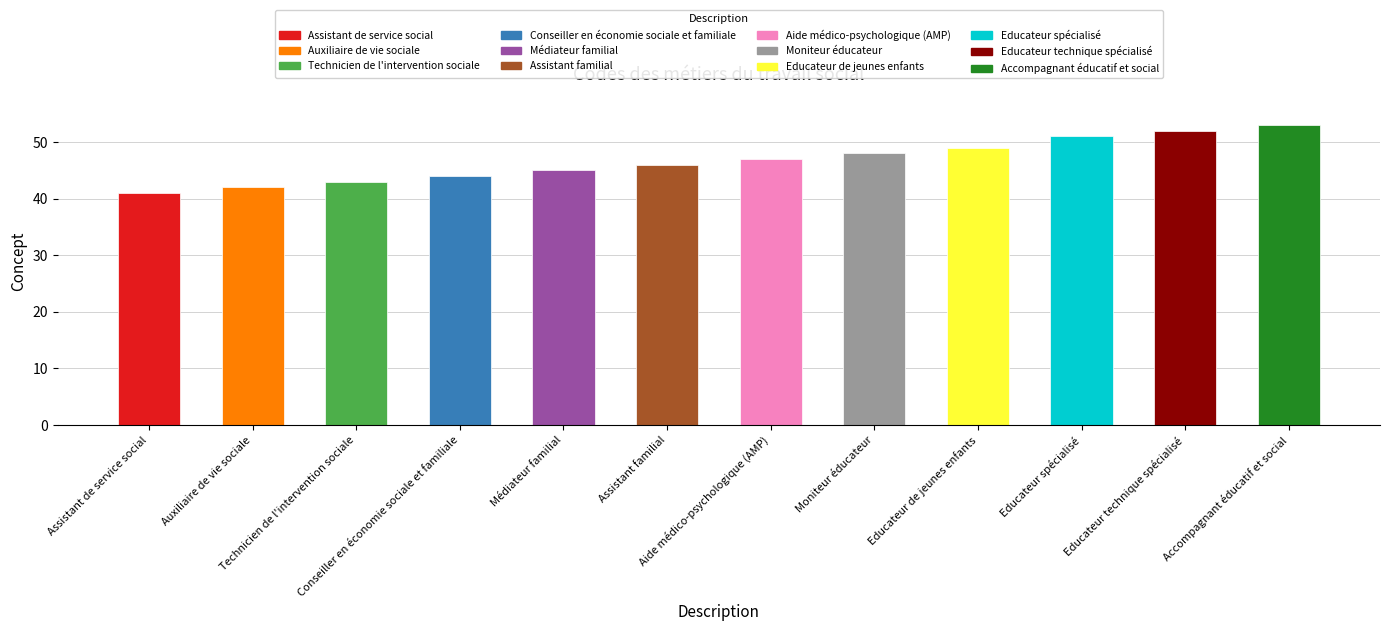

List the labels in order of value, largest first.

Accompagnant éducatif et social, Educateur technique spécialisé, Educateur spécialisé, Educateur de jeunes enfants, Moniteur éducateur, Aide médico-psychologique (AMP), Assistant familial, Médiateur familial, Conseiller en économie sociale et familiale, Technicien de l'intervention sociale, Auxiliaire de vie sociale, Assistant de service social